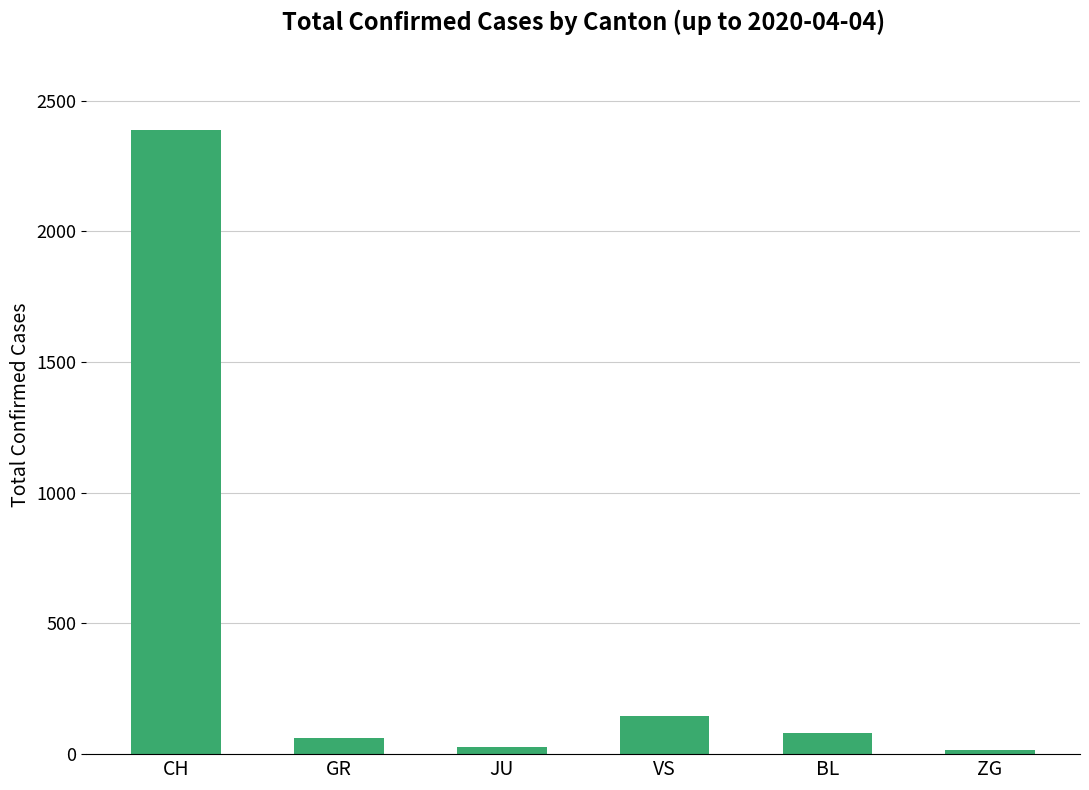

What is the minimum value shown in the chart?

14